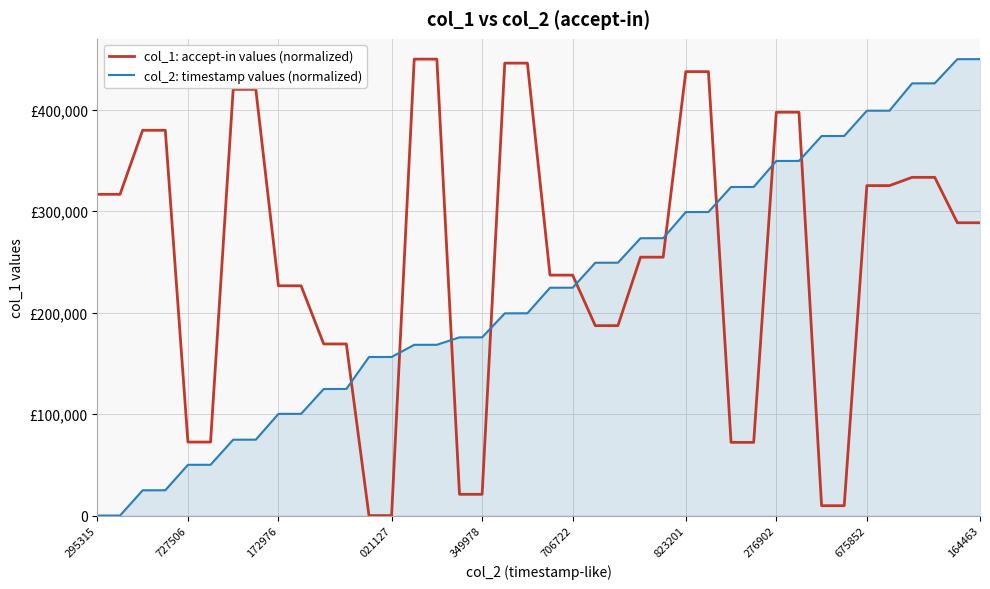

Which category has the highest value across all series?

14